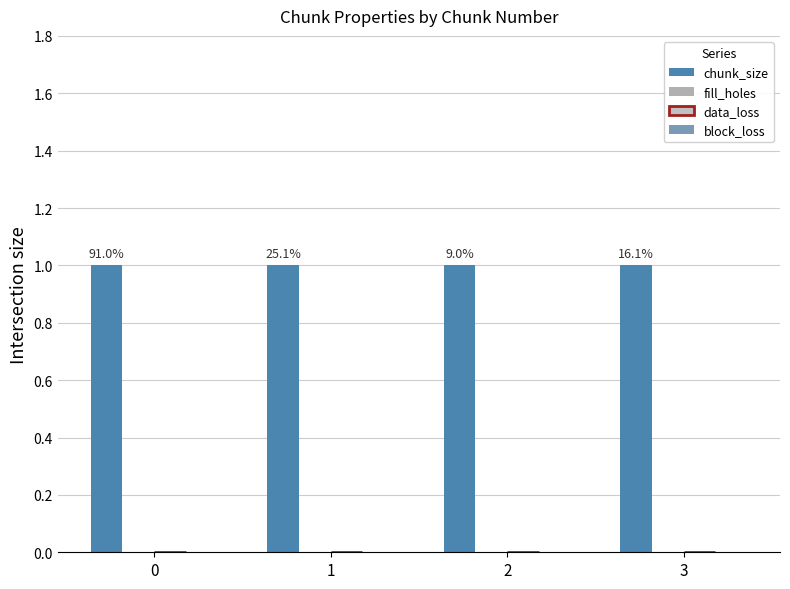

Rank the series at 3 from highest to lowest value.

chunk_size, fill_holes, data_loss, block_loss